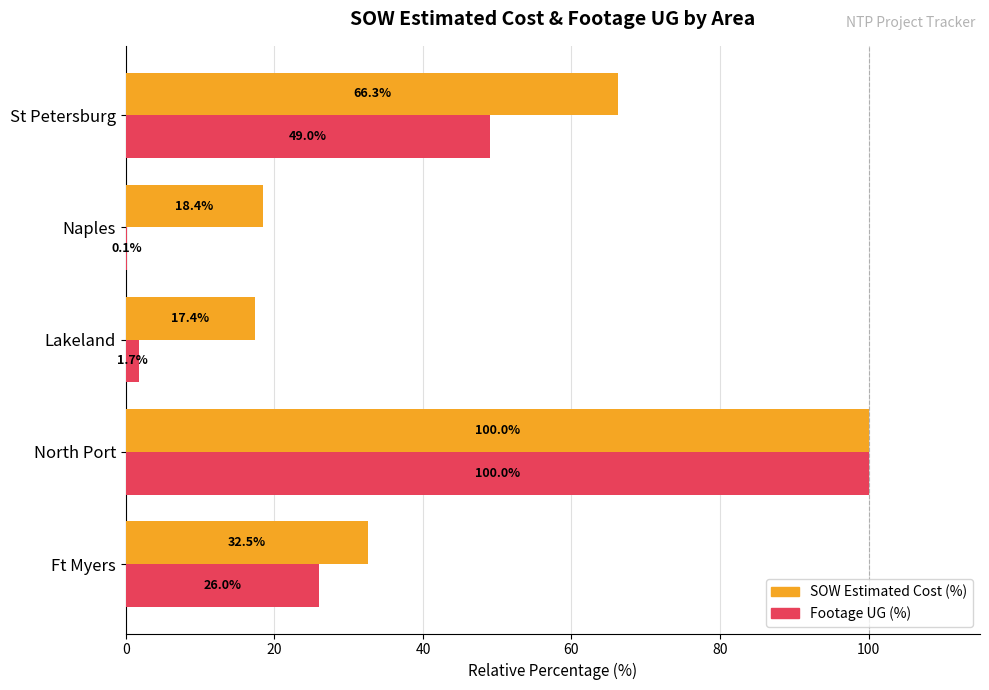

The value of Footage UG (%) at Ft Myers is 5.7. True or false?

False